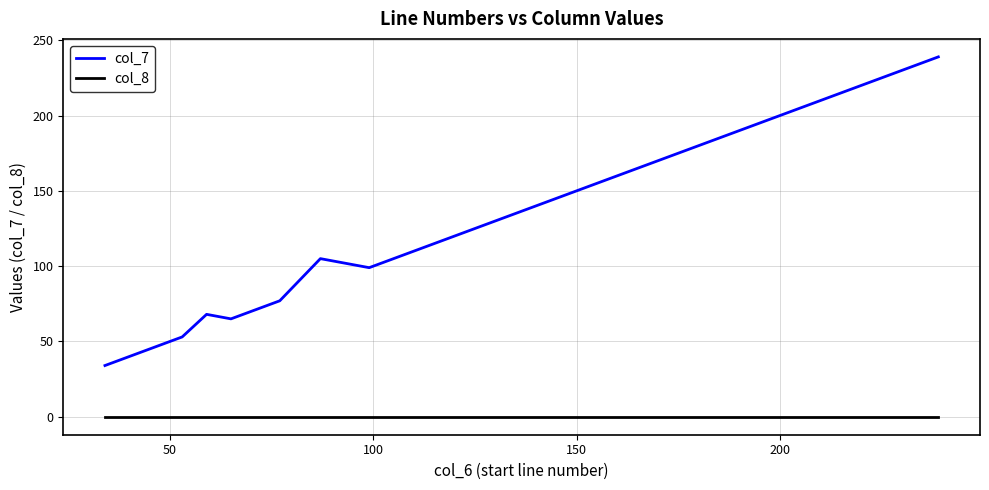

Rank the series by their maximum value, from lowest to highest.

col_8, col_7